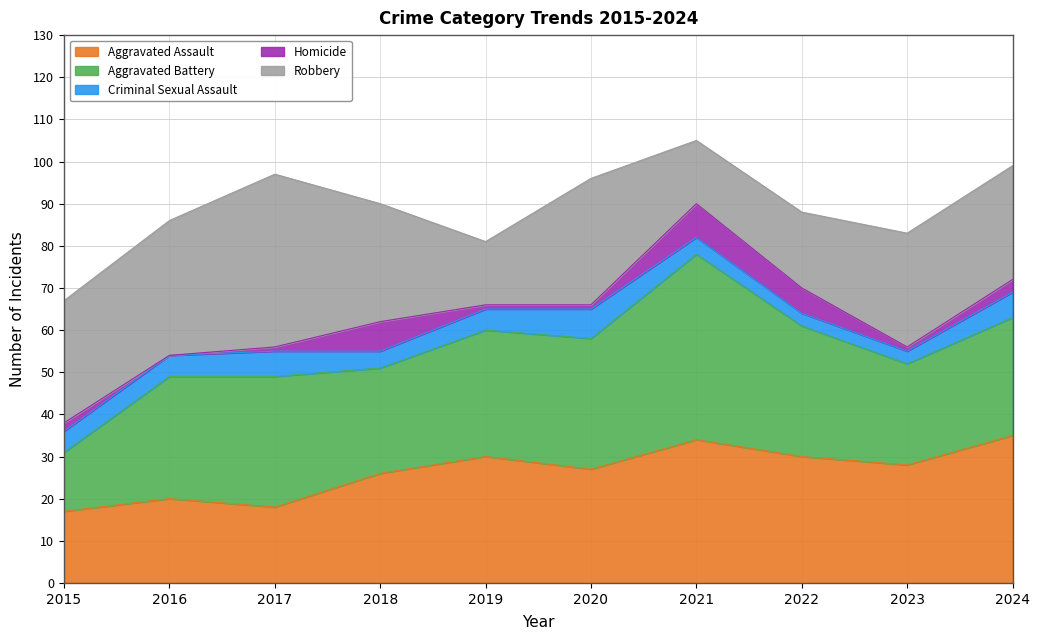

In Criminal Sexual Assault, how many points are higher than both neighbors (excluding endpoints)?

2